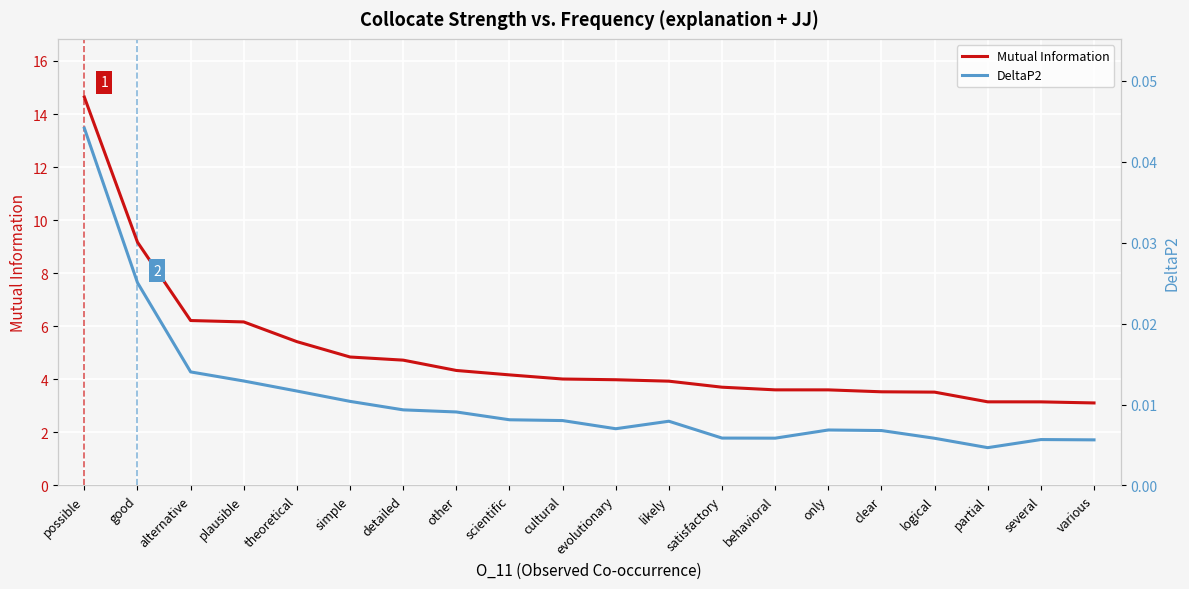

At how many categories does at least one series exceed 13?

1